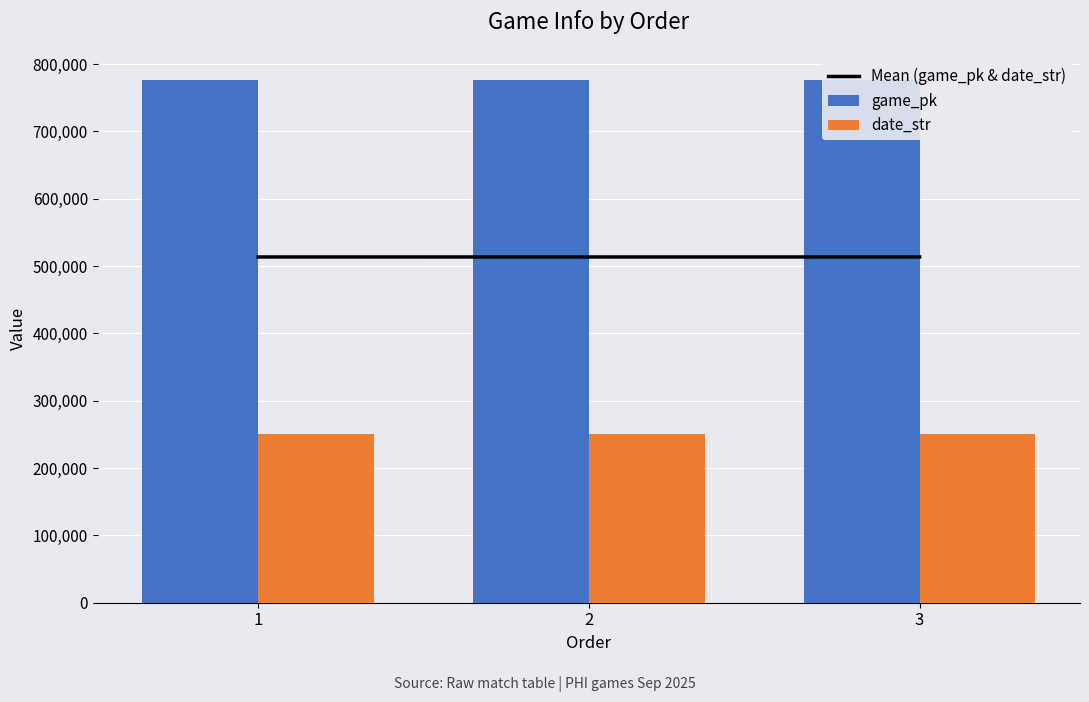

The Mean (game_pk & date_str) series shows 513587.0 at 1. True or false?

True